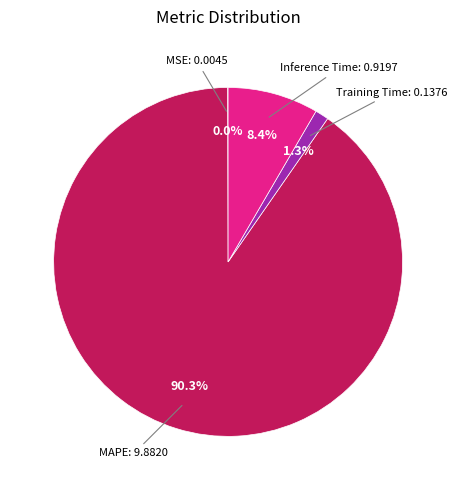

Does any single category account for the majority?

Yes